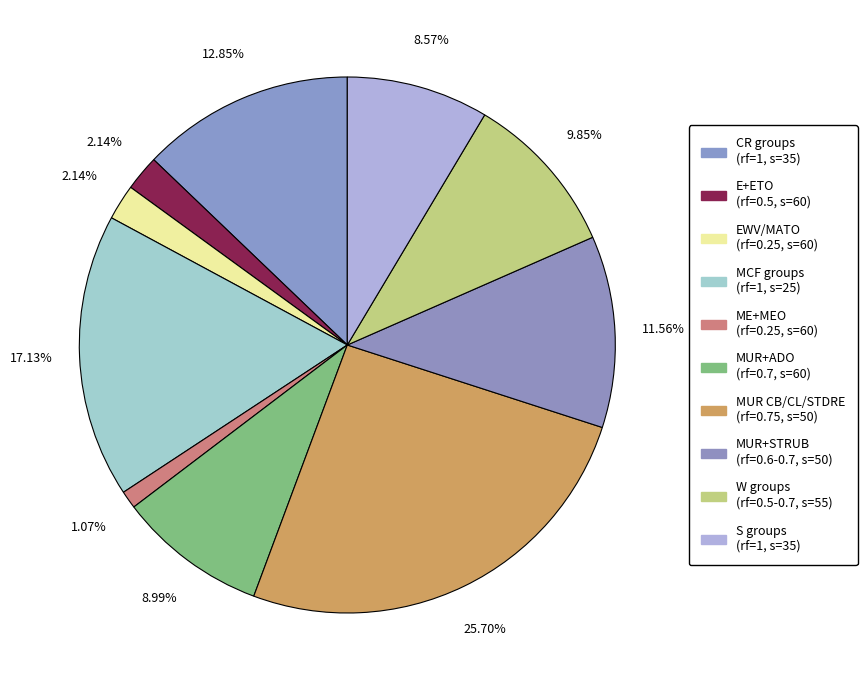

Is there any slice that represents more than half of the pie?

No